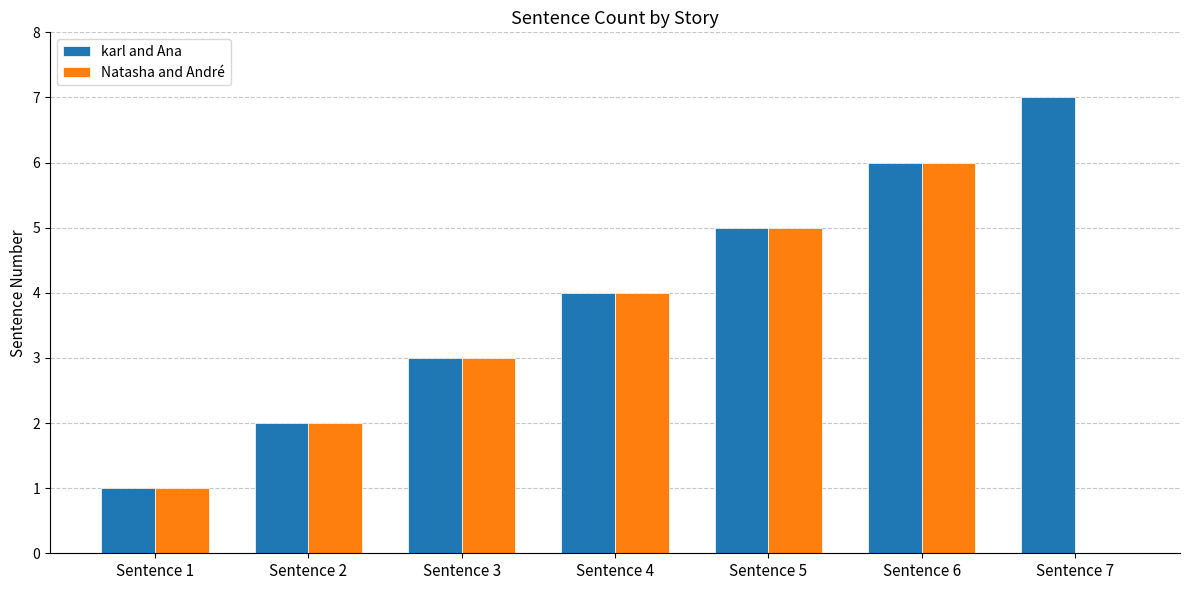

What is the sum of all Natasha and André values?

21